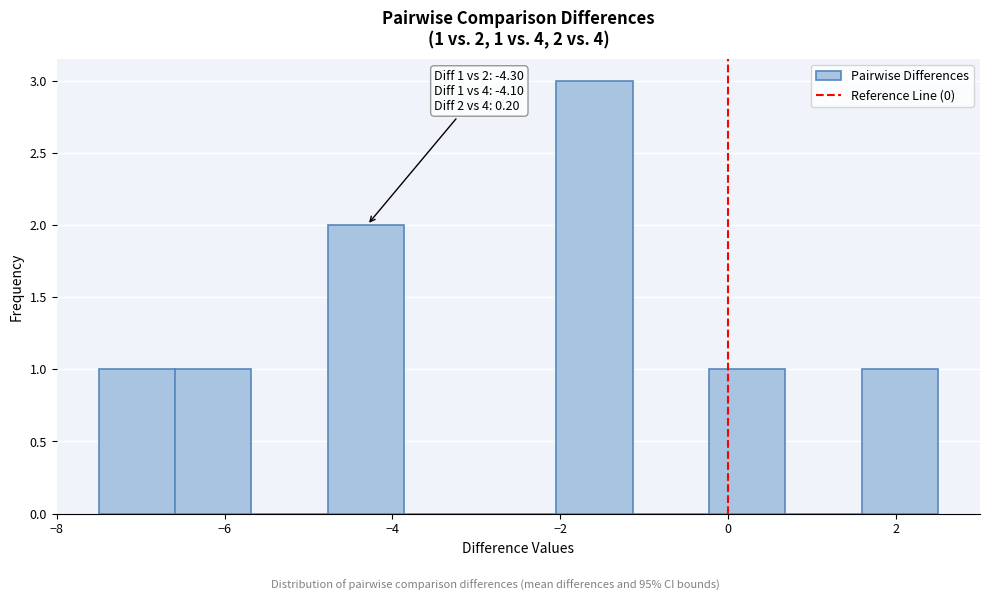

Which range on the x-axis has the tallest bar?

-2.0 to -1.2